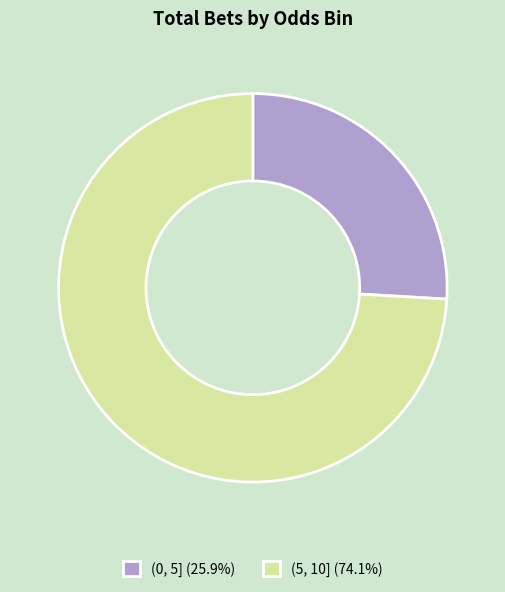

What is the largest slice in the pie chart?

(5, 10]